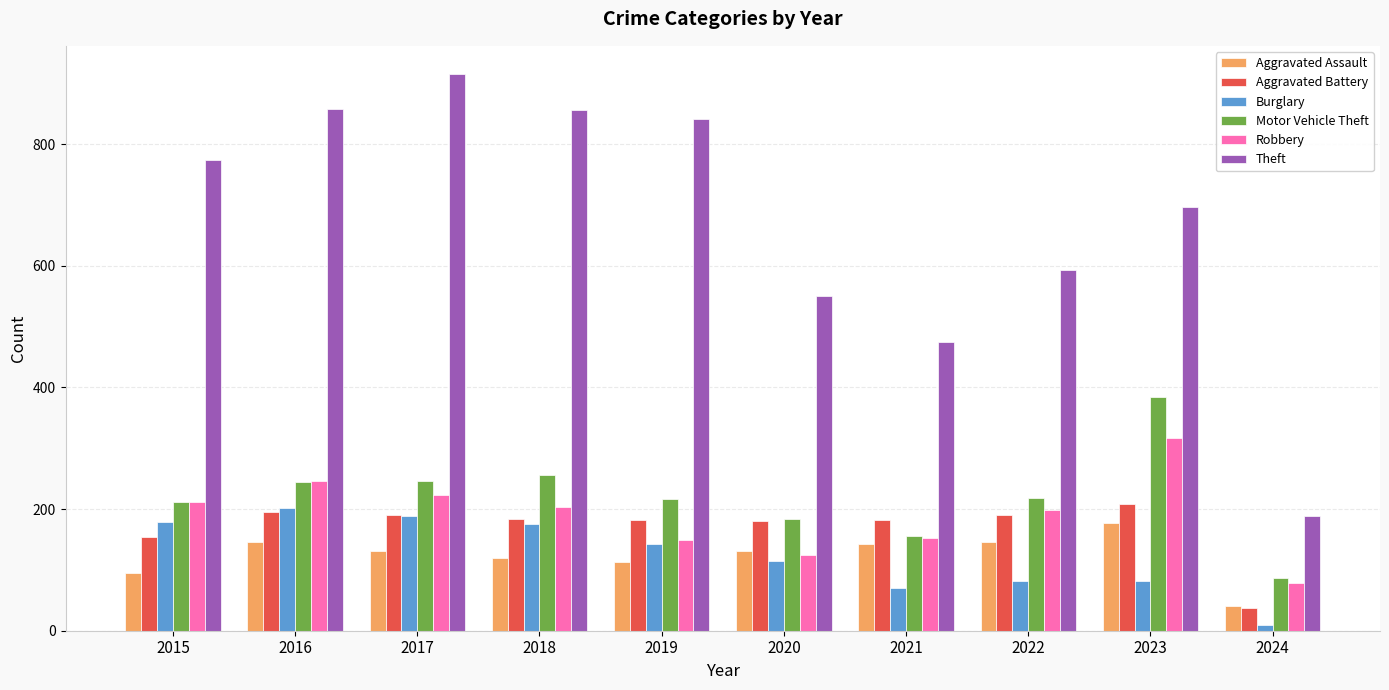

Which series has the largest range (max minus min)?

Theft